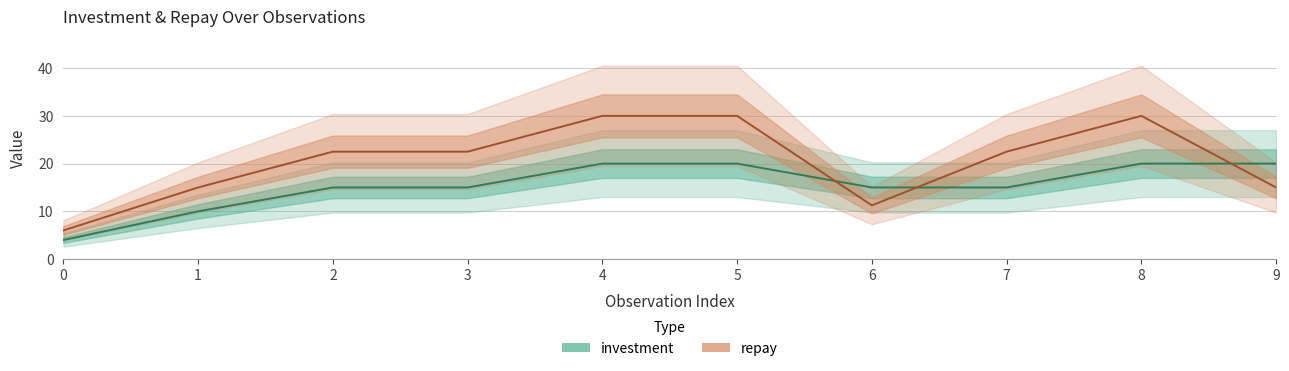

Is the value of investment at 4 greater than the value of repay at 2?

No